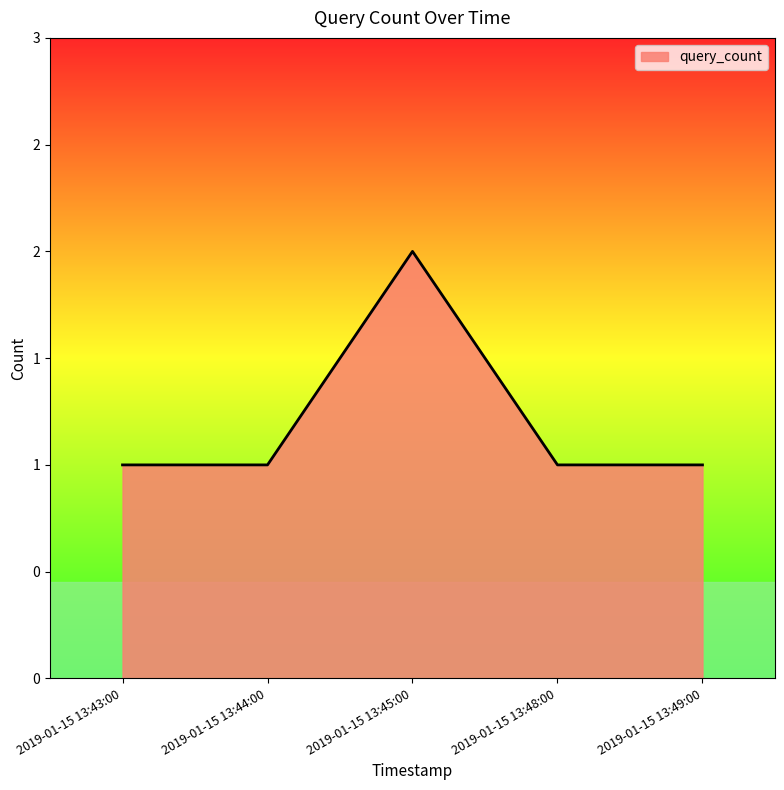

Is this an area chart (filled region under the line)?

Yes